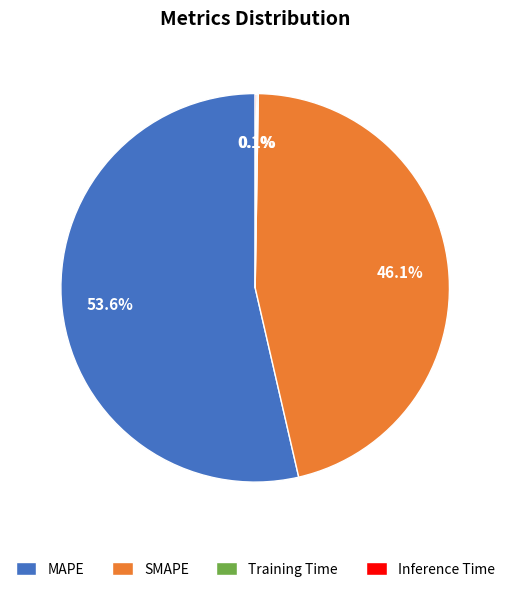

Which category accounts for the majority?

MAPE